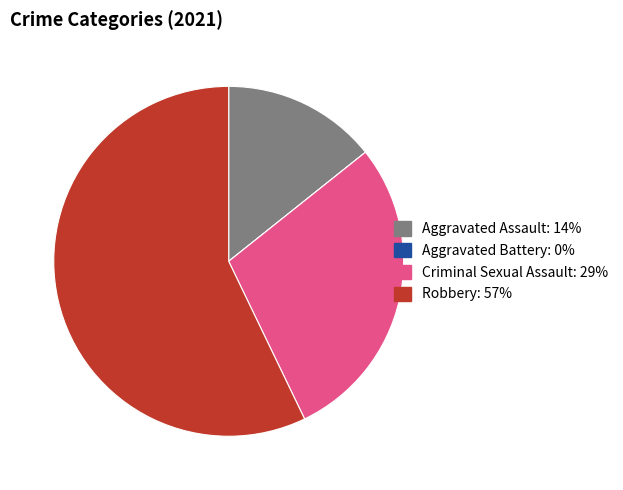

Which slice is the largest?

Robbery